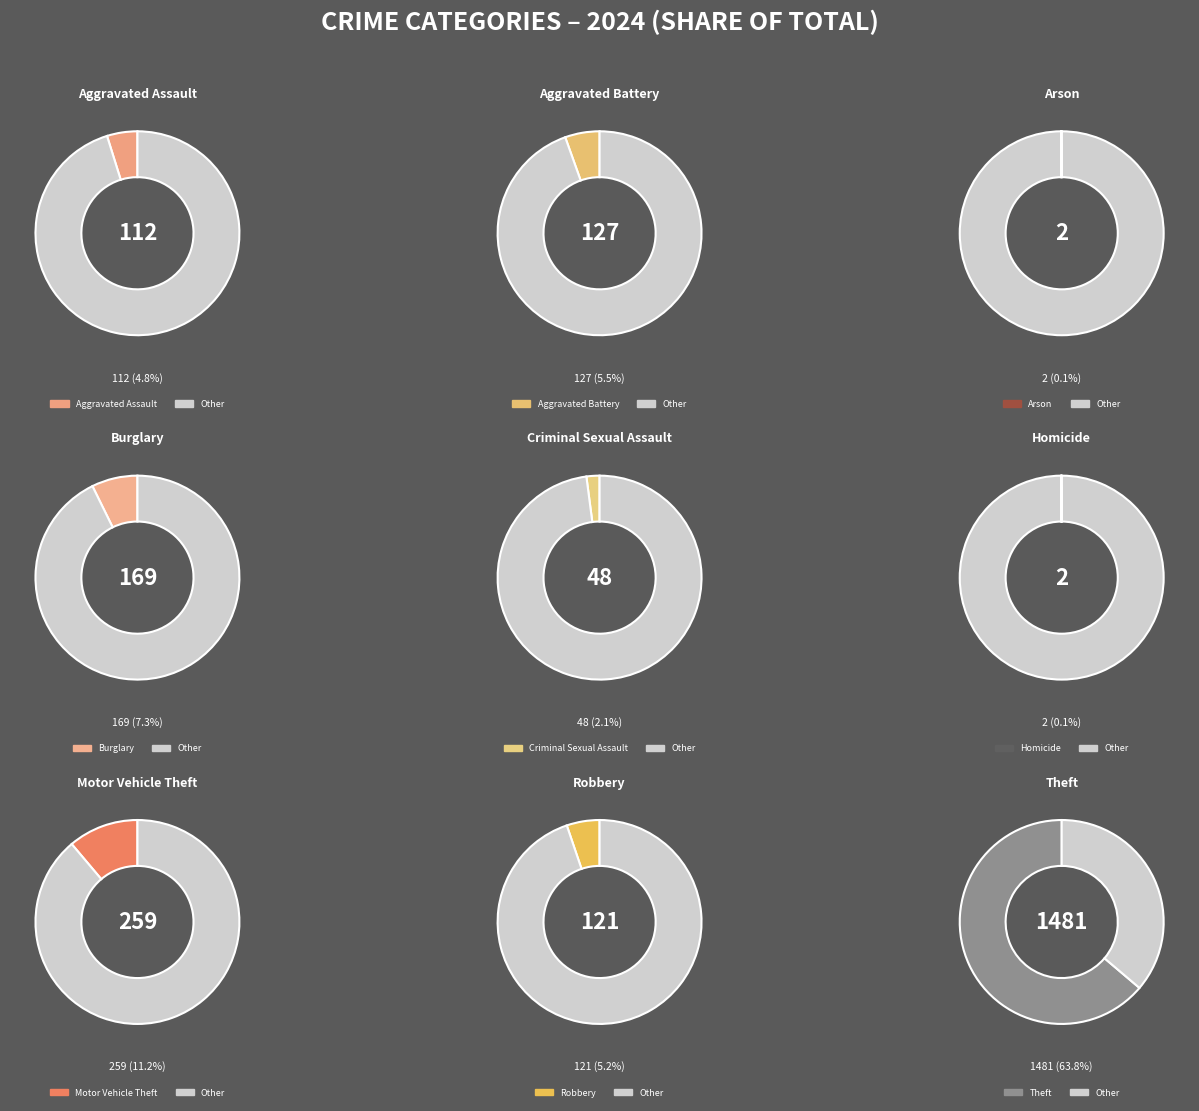

Which slice represents more than half of the pie?

Theft